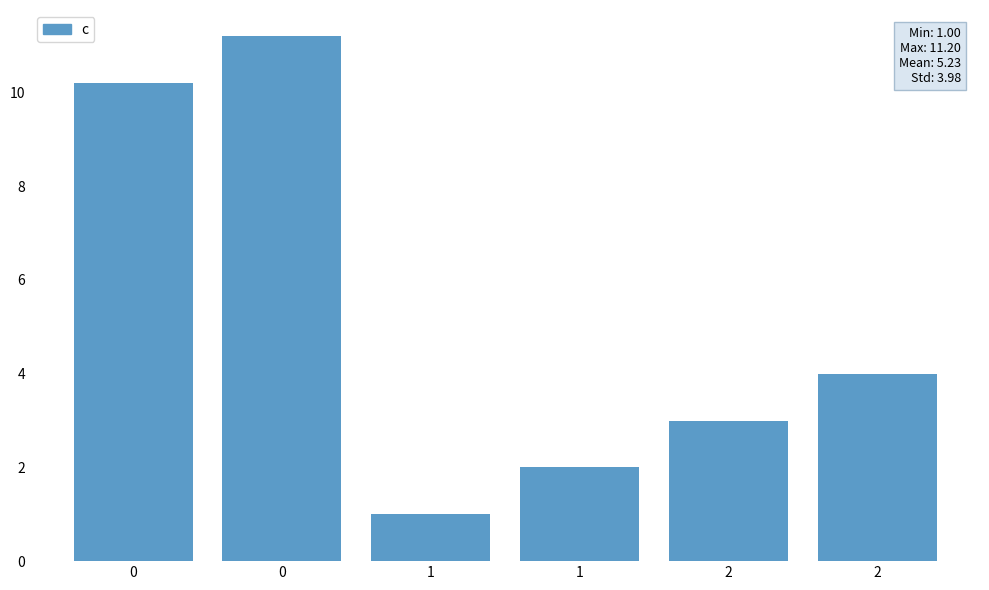

Where is the data nearest to the value 6?

2